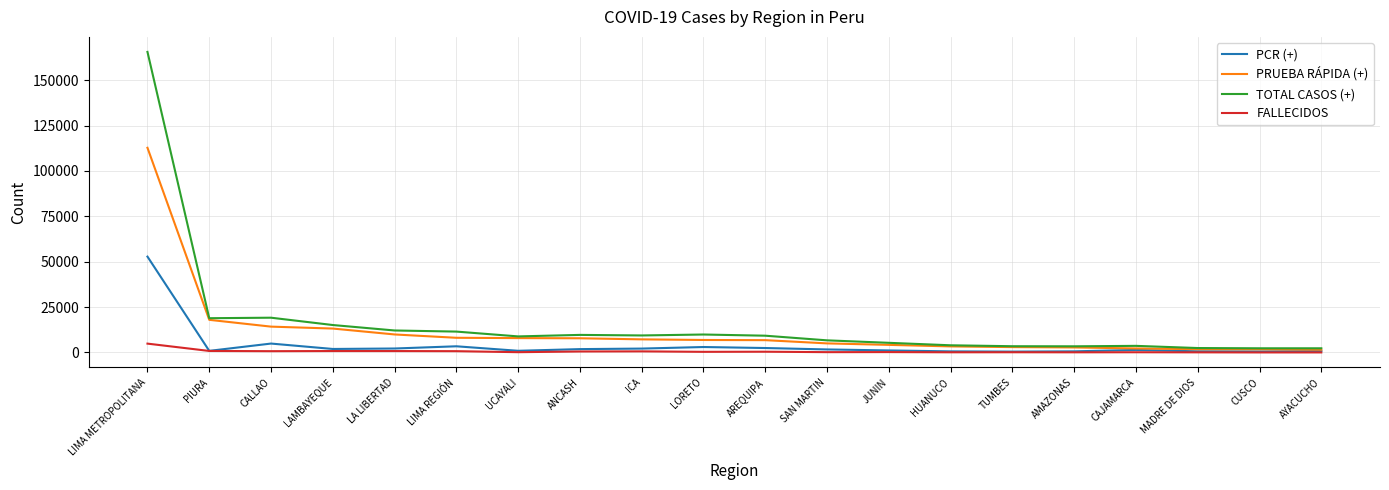

What is the greatest value displayed?

165611